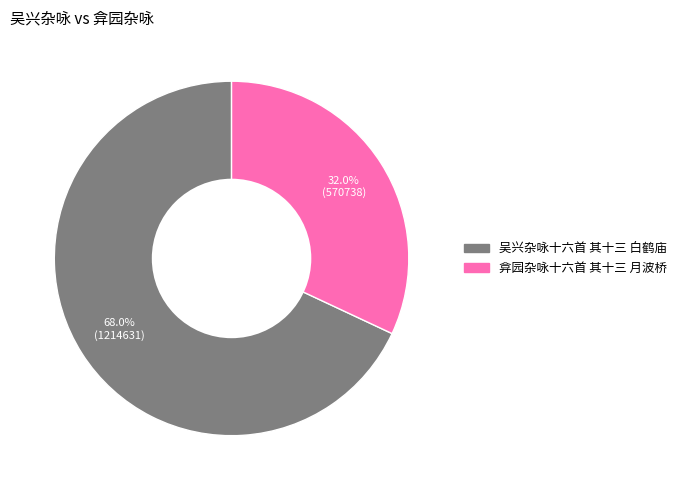

What is the ratio of the value at 吴兴杂咏十六首 其十三 白鹤庙 to the value at 弇园杂咏十六首 其十三 月波桥?

2.1